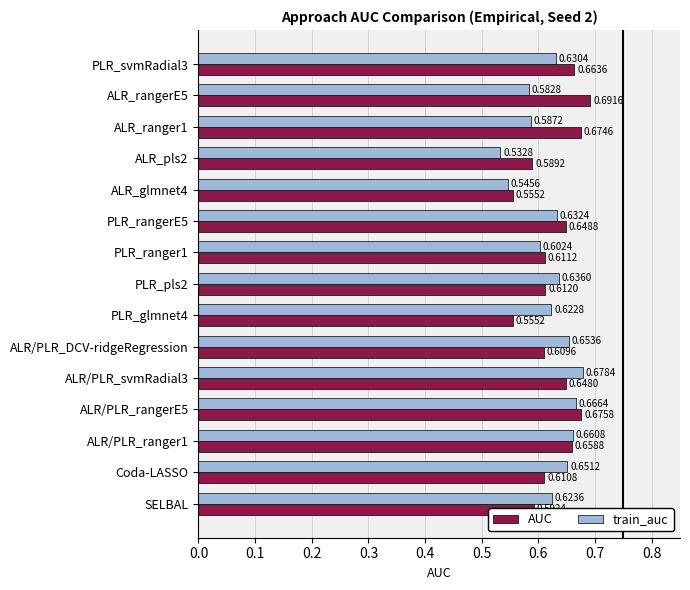

List the labels in order of train_auc value, largest first.

ALR/PLR_svmRadial3, ALR/PLR_rangerE5, ALR/PLR_ranger1, ALR/PLR_DCV-ridgeRegression, Coda-LASSO, PLR_pls2, PLR_rangerE5, PLR_svmRadial3, SELBAL, PLR_glmnet4, PLR_ranger1, ALR_ranger1, ALR_rangerE5, ALR_glmnet4, ALR_pls2